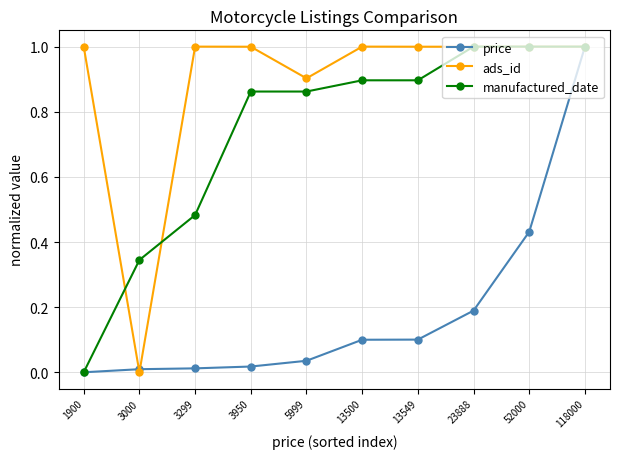

What is the value of the manufactured_date point at the 10th from the left?

1.0